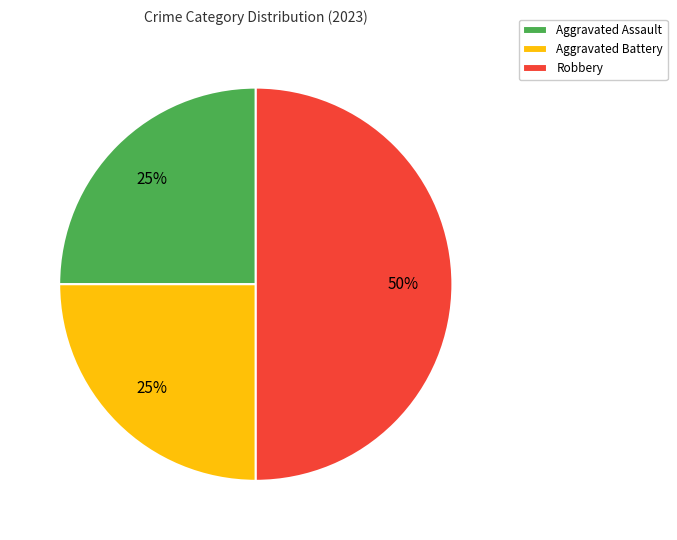

Combined, do Robbery and Aggravated Battery account for over 50%?

Yes